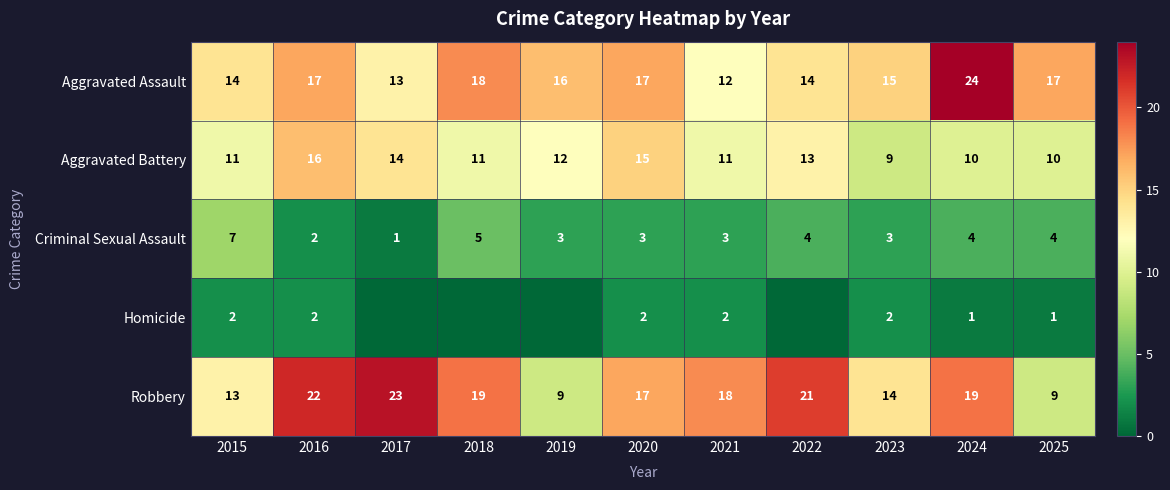

What is the difference between the maximum and second lowest values in the Aggravated Battery series?

6